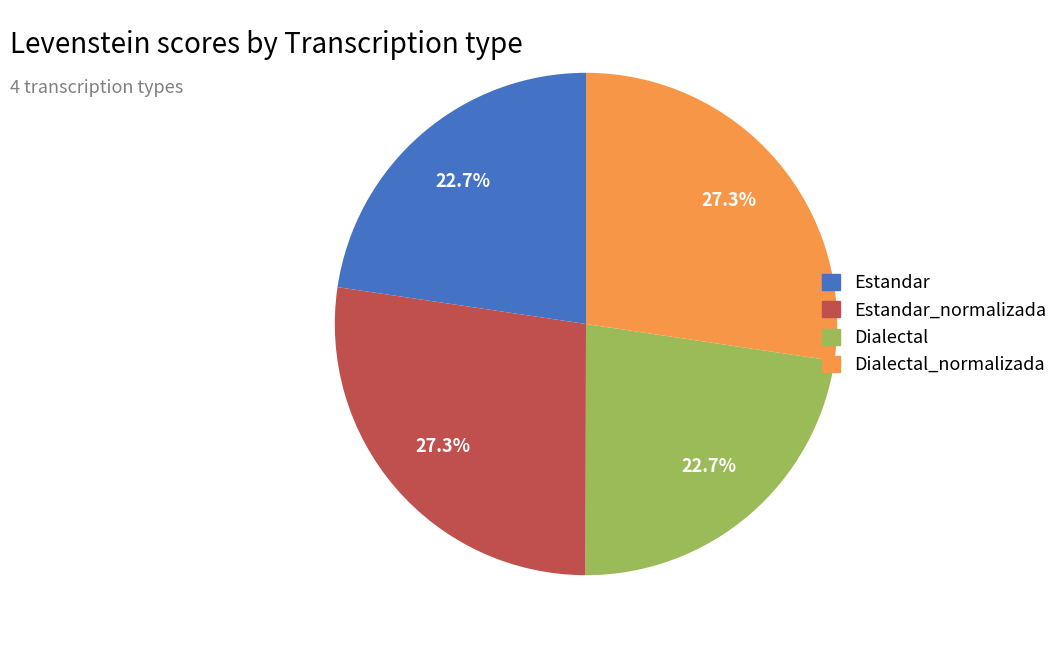

How many slices are in this pie chart?

4